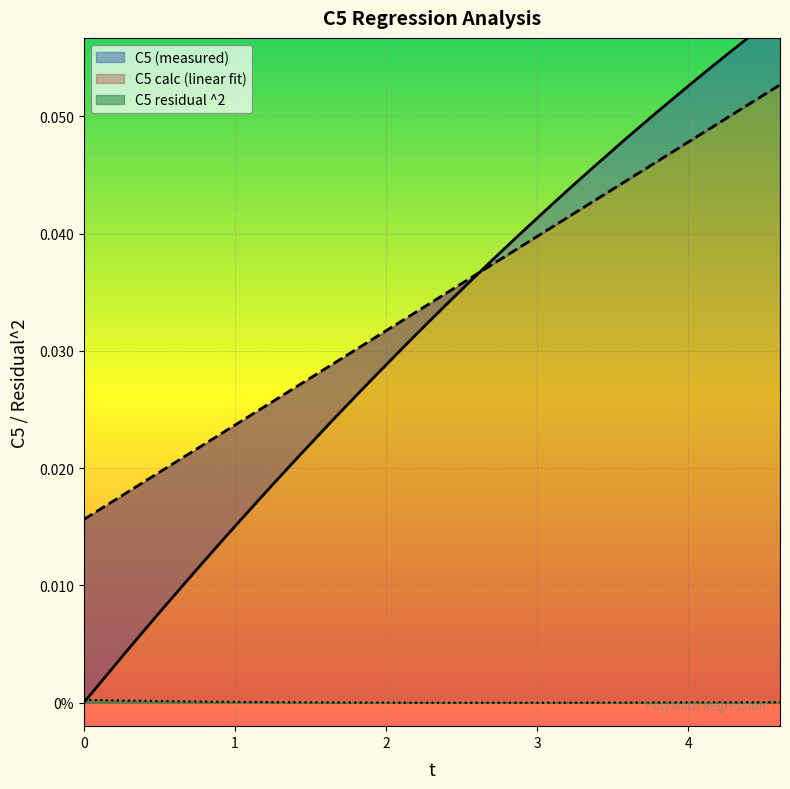

What is the label of the 12th point from the right?

3.264348